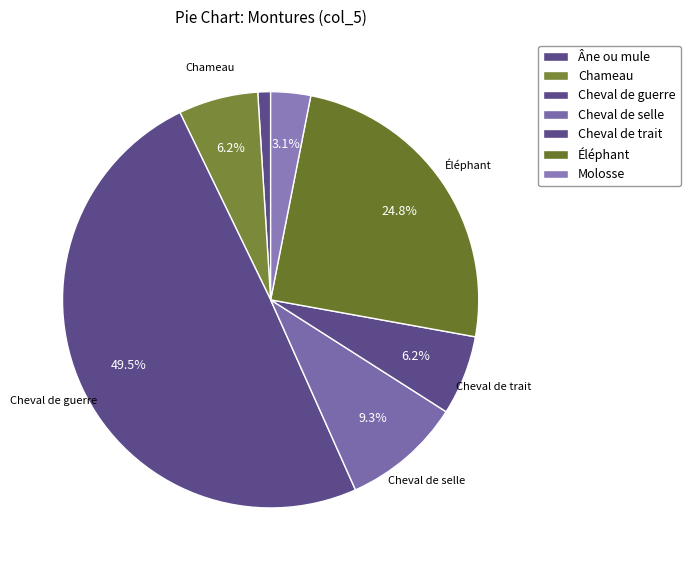

Which has a higher value, Cheval de trait or Cheval de selle?

Cheval de selle